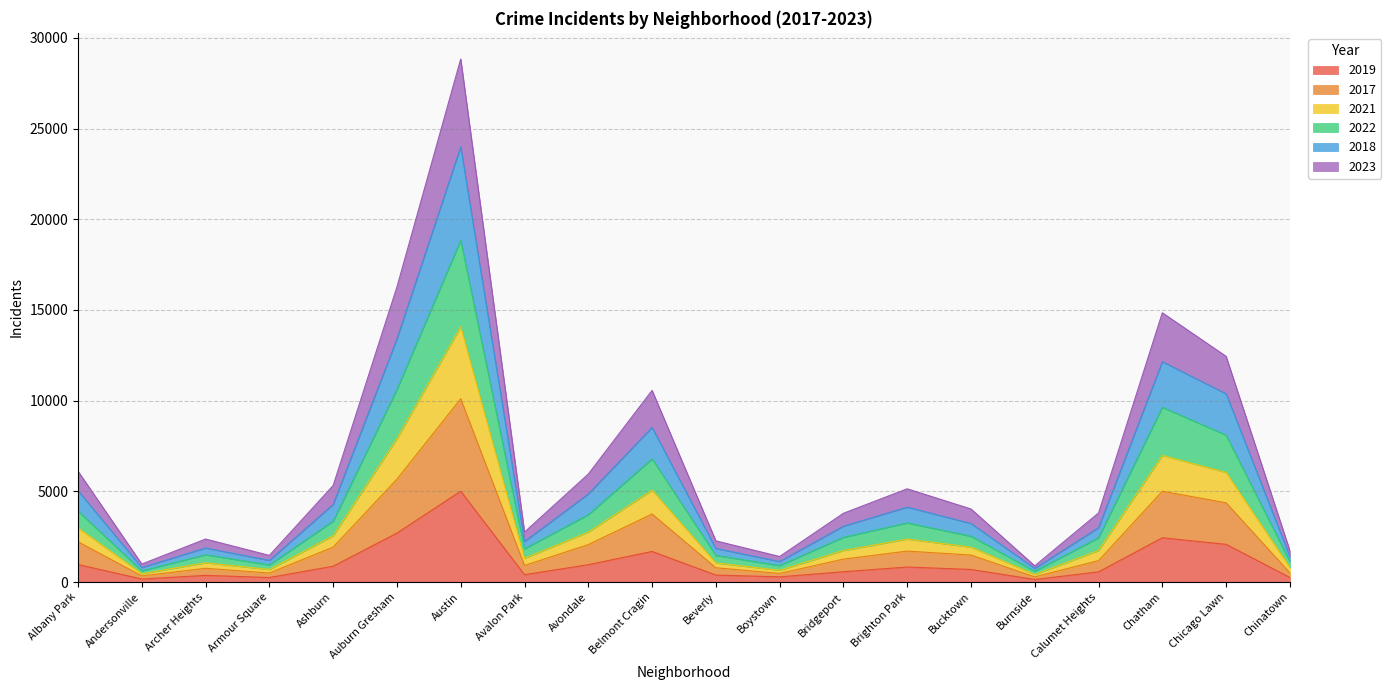

What is the total value across all series at Austin?

28833